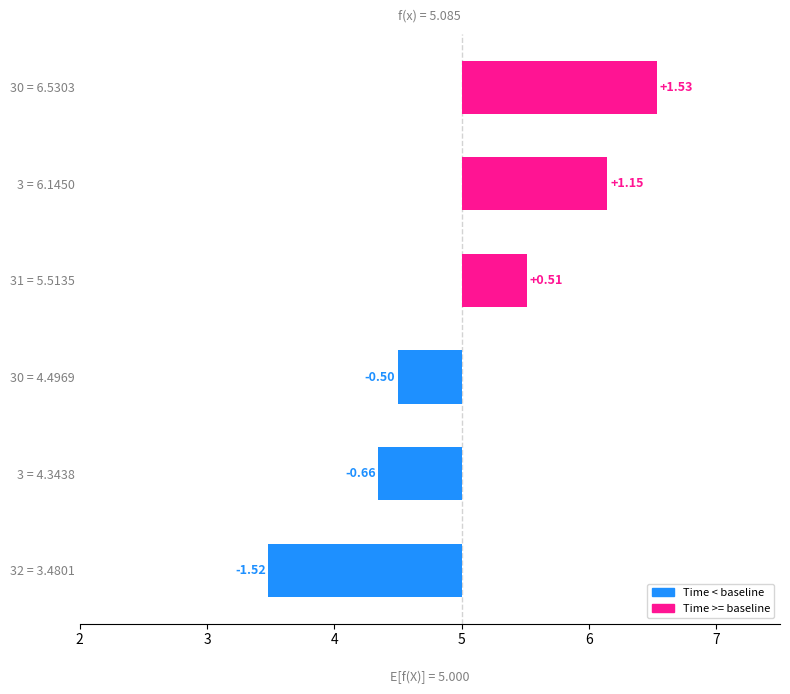

The value at 31 = 5.5135 is 0.5. True or false?

True